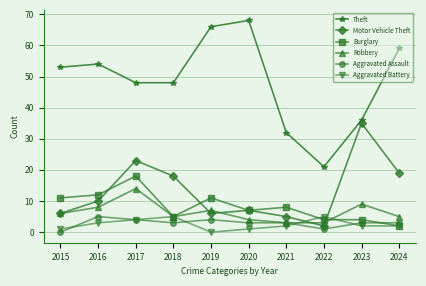

Which label corresponds to the largest value in the chart?

2020